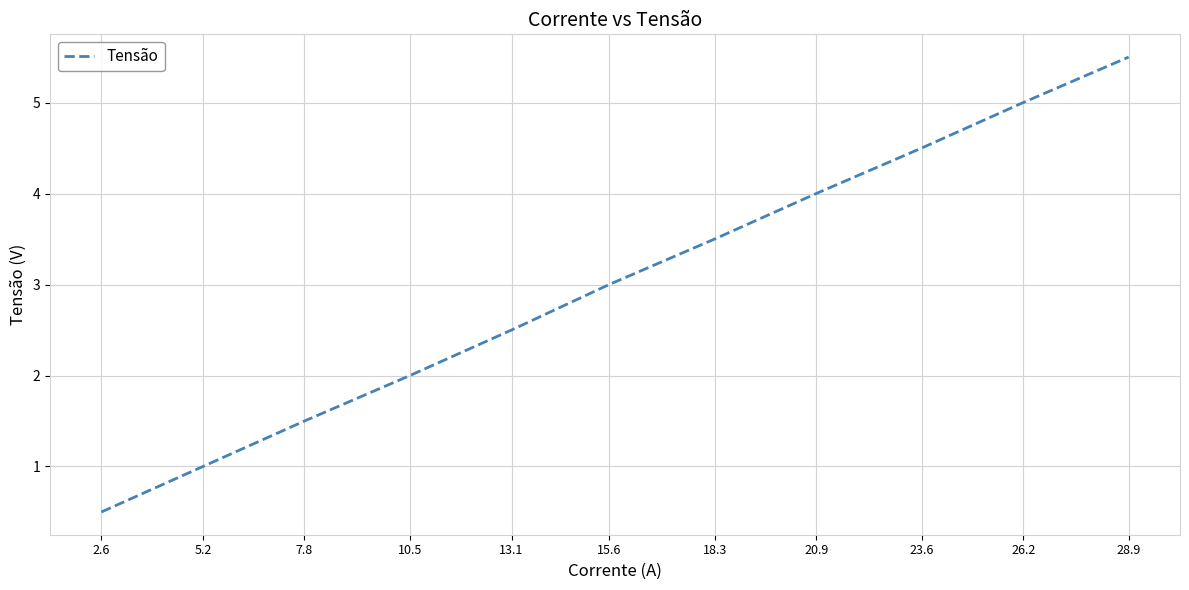

Is it true that the value at 20.9 is 4.0?

True